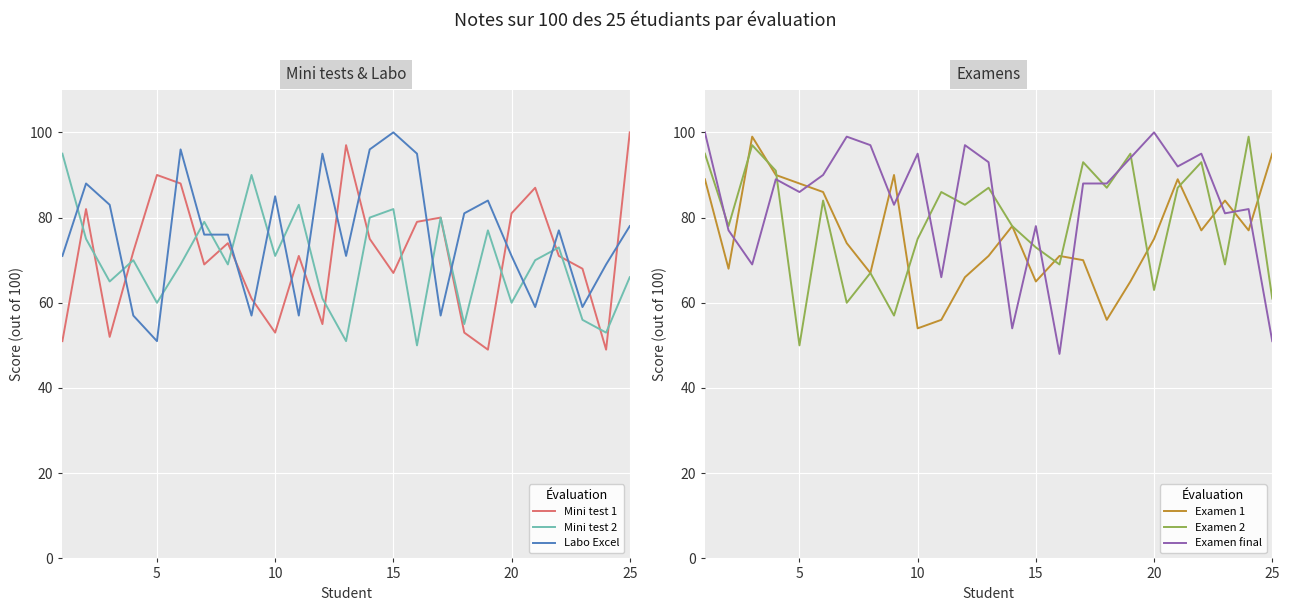

Is this an area chart (filled region under the line)?

No